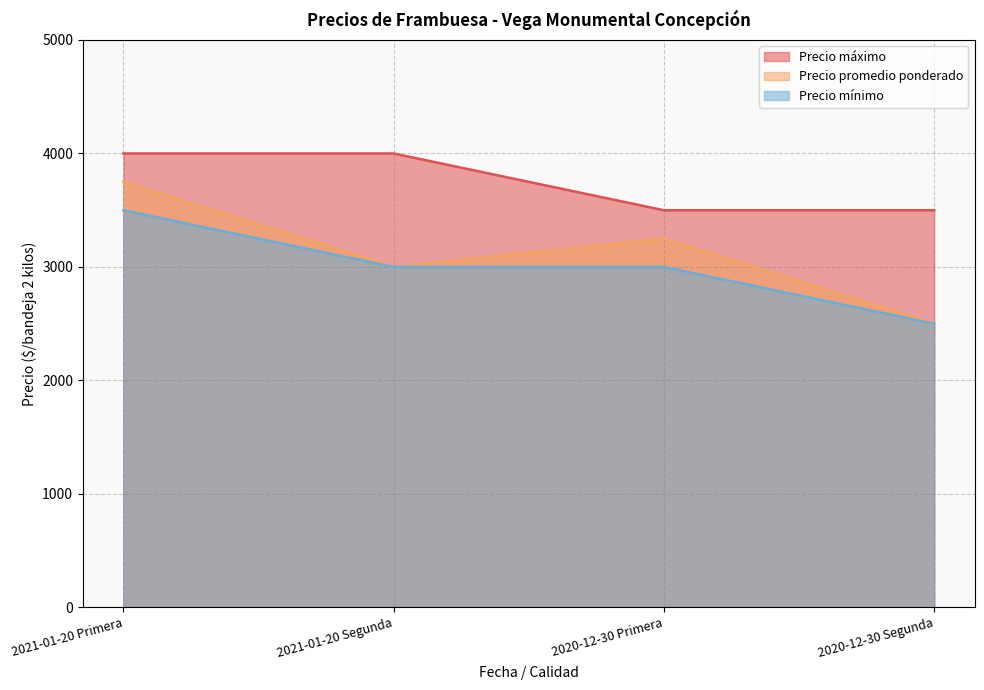

Reading right to left, list all the values displayed in this chart.

Precio máximo: 3500	3500	4000	4000
Precio promedio ponderado: 2500	3250	3000	3750
Precio mínimo: 2500	3000	3000	3500